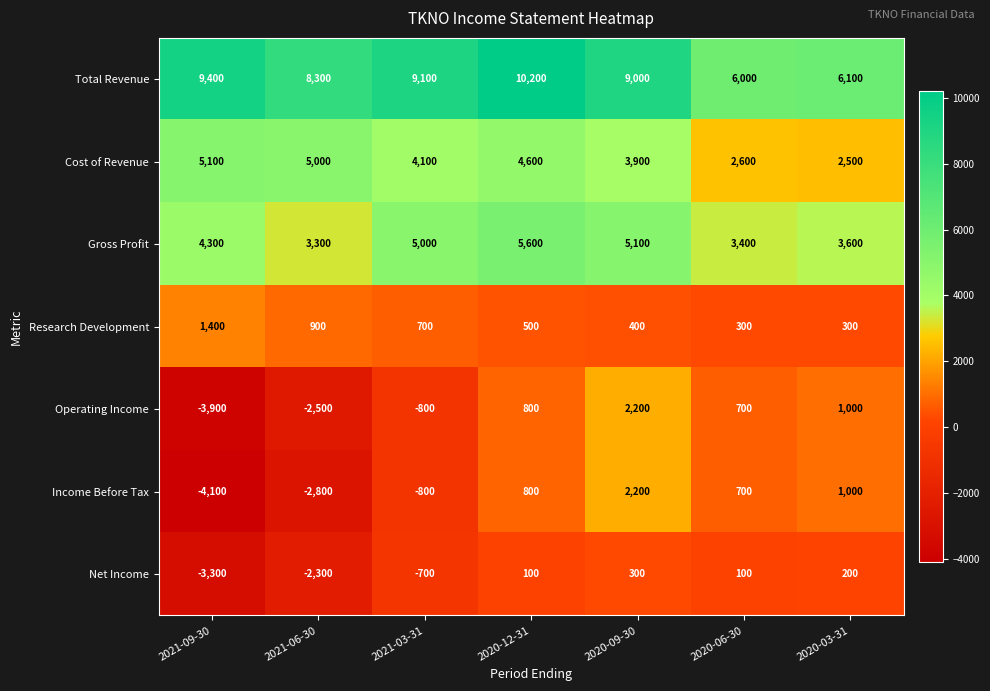

Count the number of data series in this chart.

7